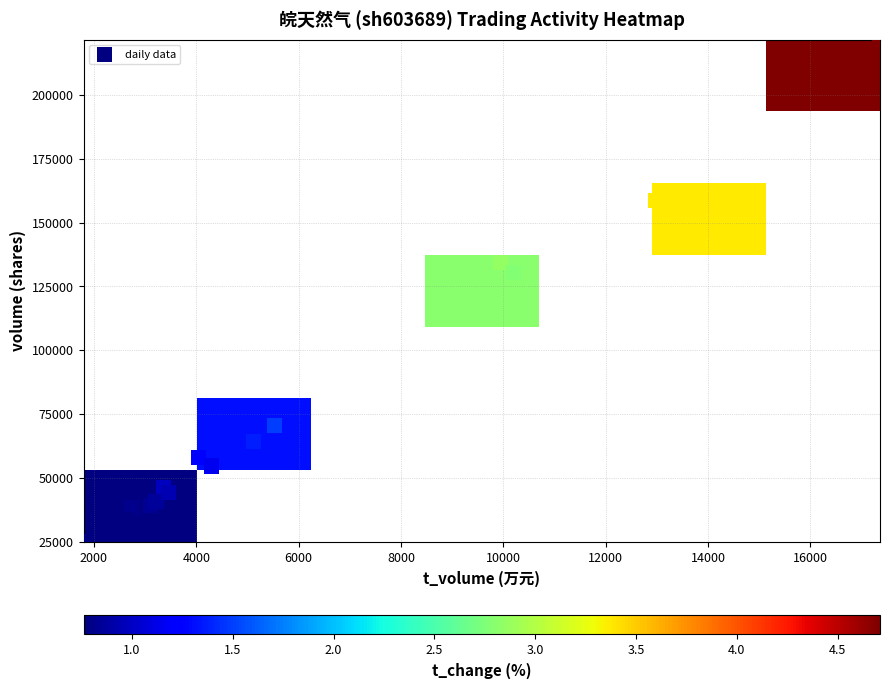

Between volume and t_change, which is larger?

volume